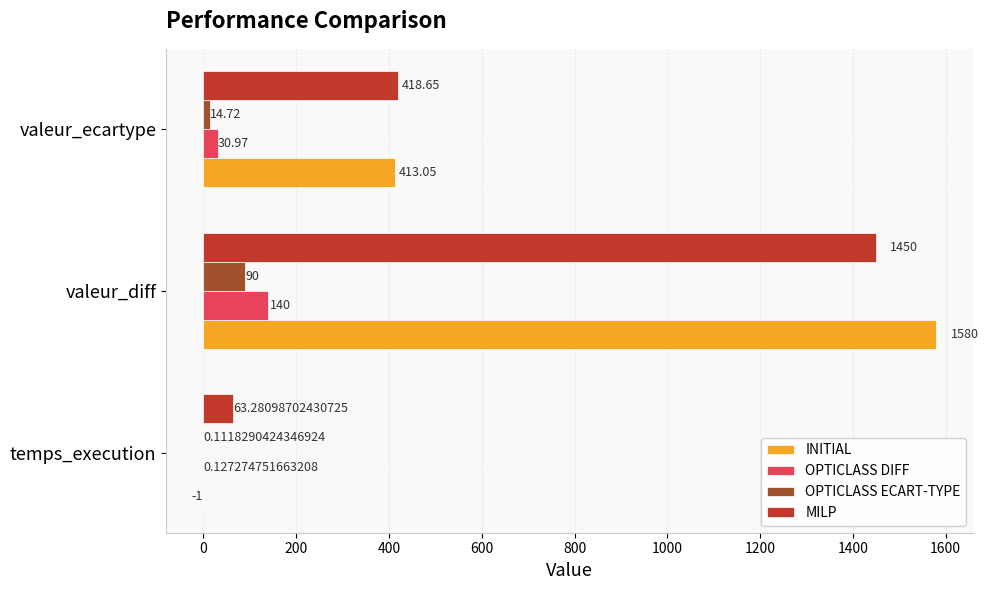

Which series changed the most between temps_execution and valeur_diff?

INITIAL